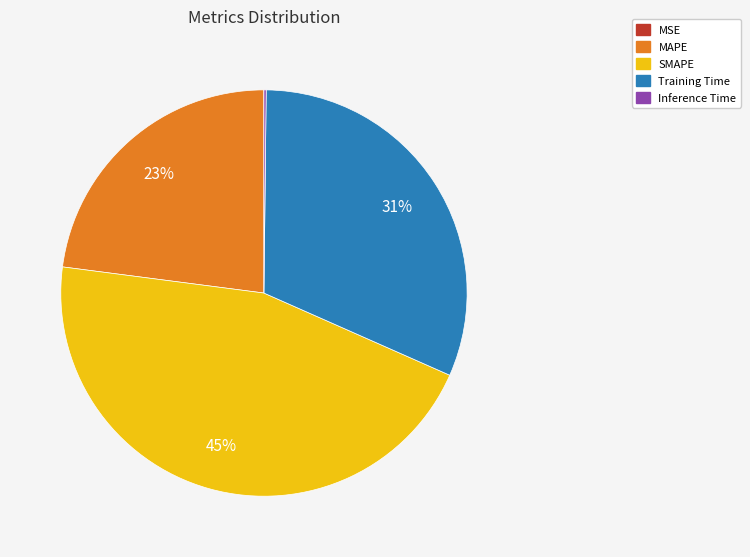

Does SMAPE account for over 50% of the chart?

No